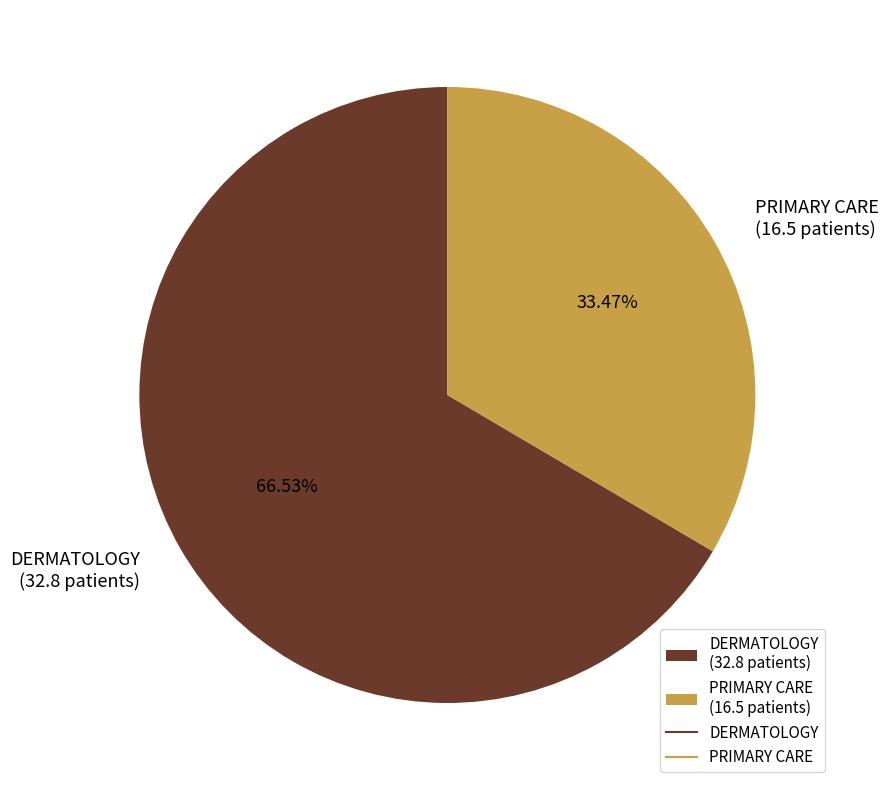

What percentage is NOT represented by DERMATOLOGY?

33.5%